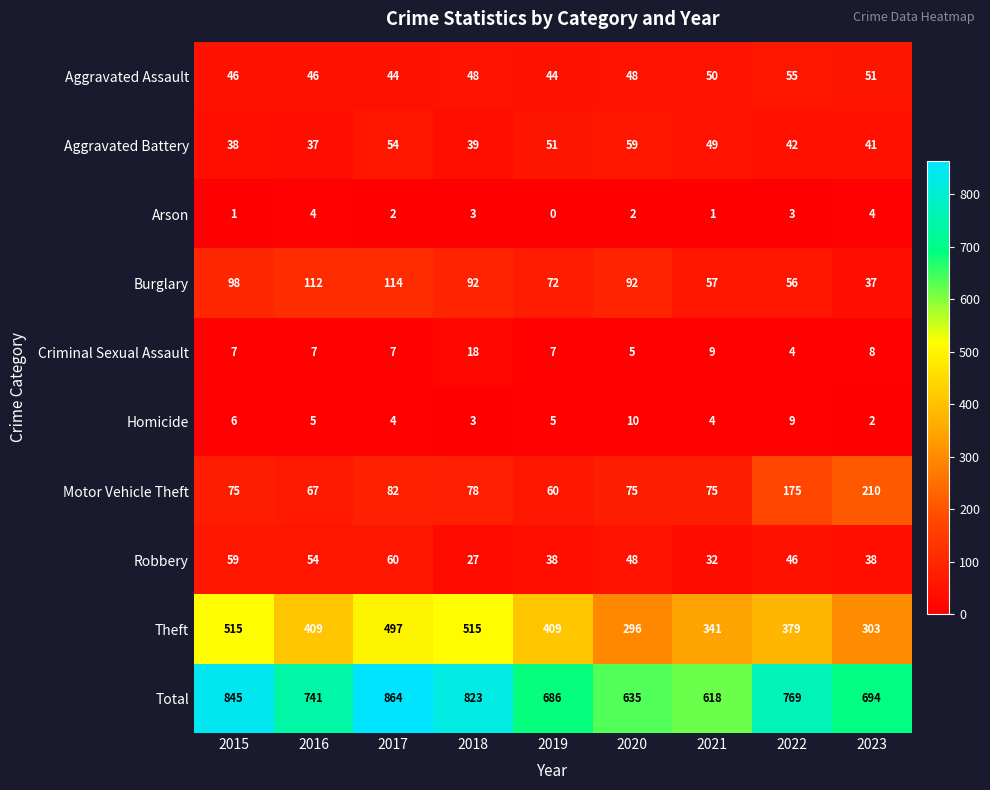

What is the sum of the Motor Vehicle Theft values at 2023 and 2022?

385